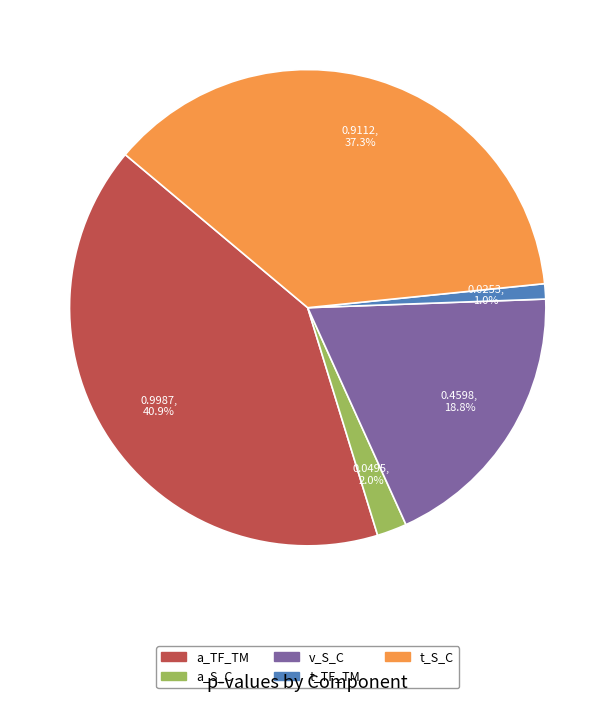

To the nearest percent, what is the difference between the largest and smallest slice percentages?

40%